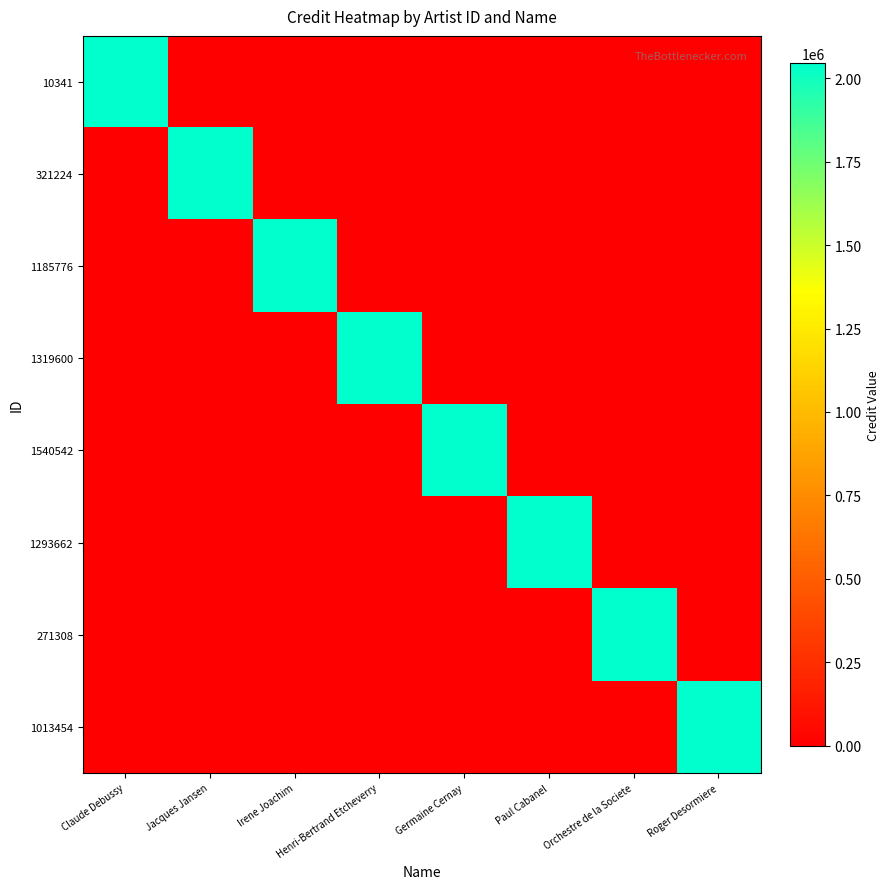

List the series in order of their peak value, lowest first.

10341, 321224, 1185776, 1319600, 1540542, 1293662, 271308, 1013454